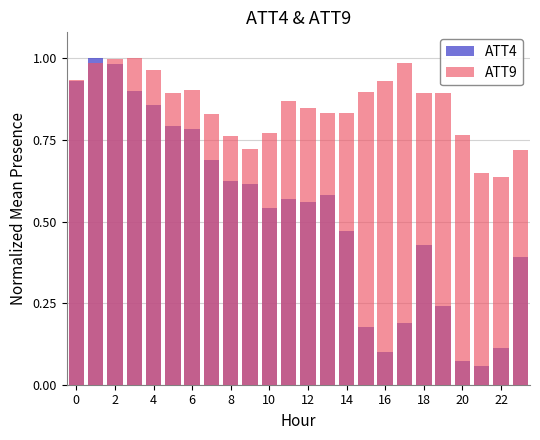

Which label corresponds to the largest value in the chart?

2